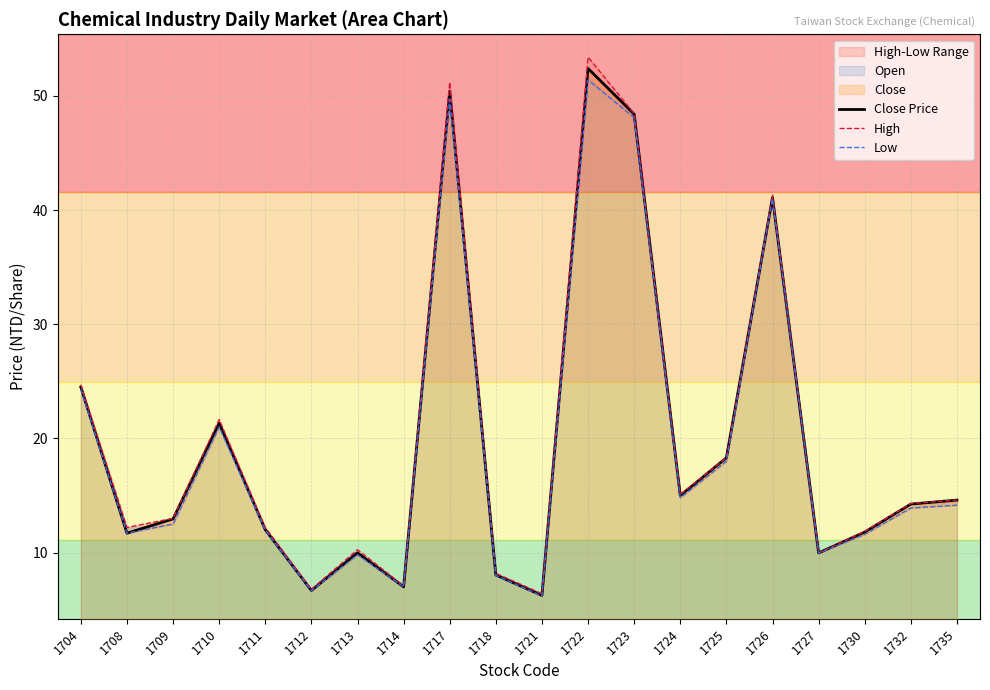

What is the difference between the highest and lowest values at 1710?

0.6